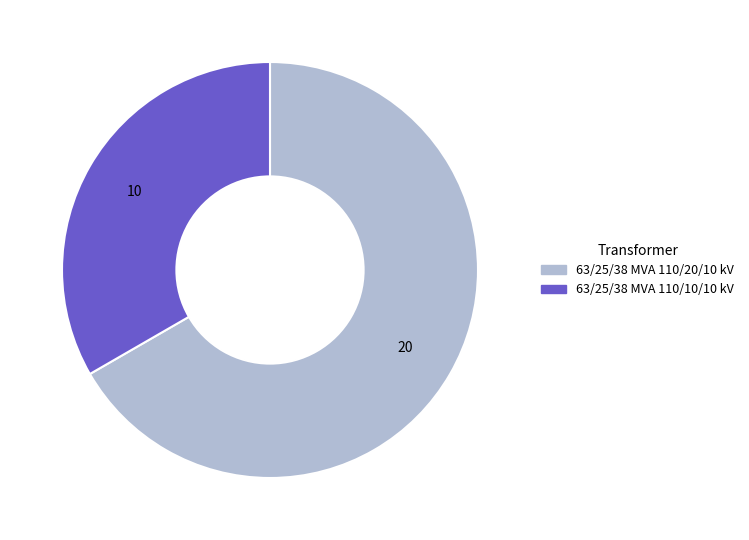

How many segments does this pie chart have?

2